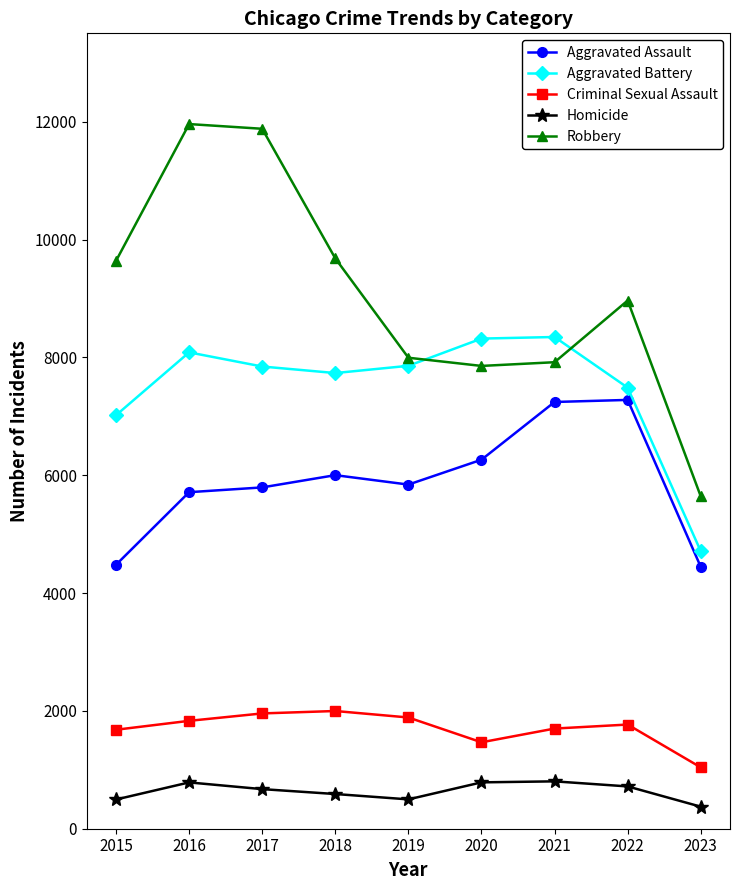

List the series in order of their peak value, highest first.

Robbery, Aggravated Battery, Aggravated Assault, Criminal Sexual Assault, Homicide